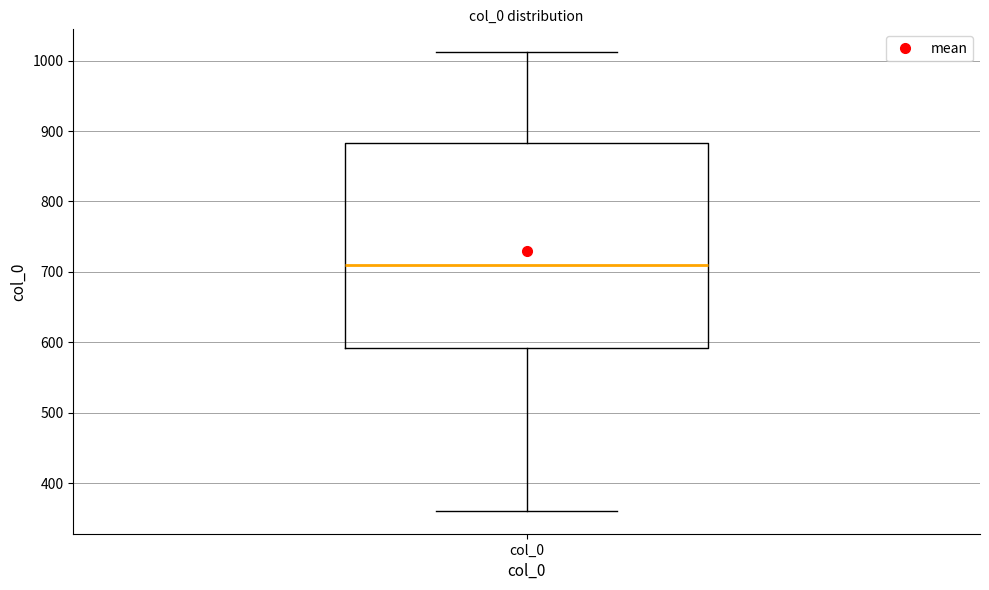

Where is the upper edge of the box for col_0 on the y-axis? The values are not printed on the chart, so give them approximately, as read against the axis.

880